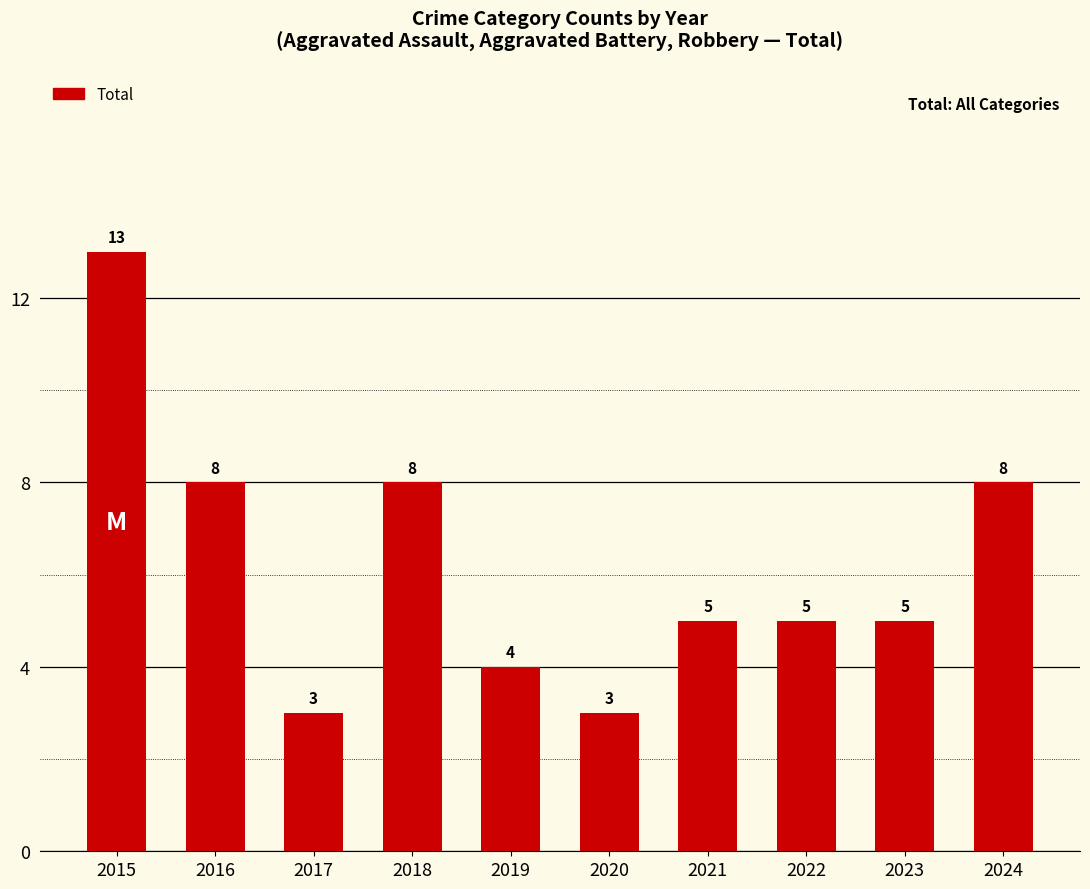

How many values are below 5?

3